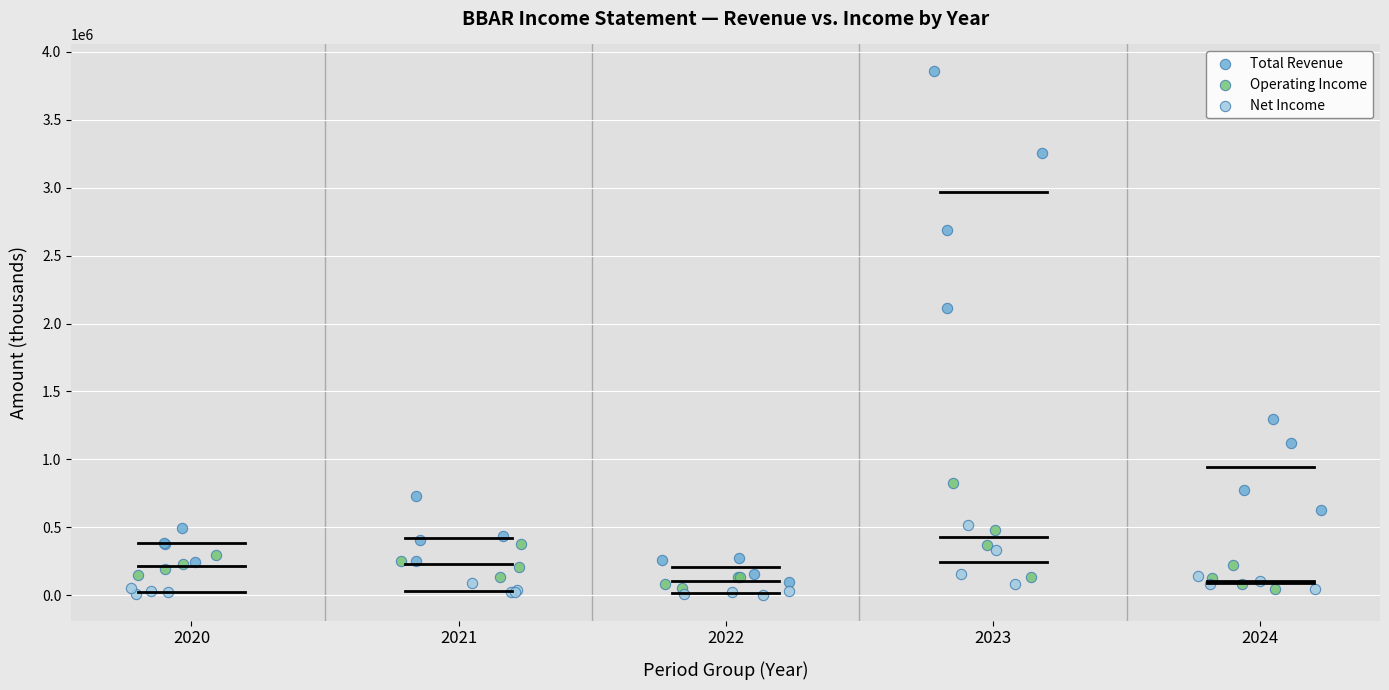

Which series has the widest spread of Y values?

Total Revenue